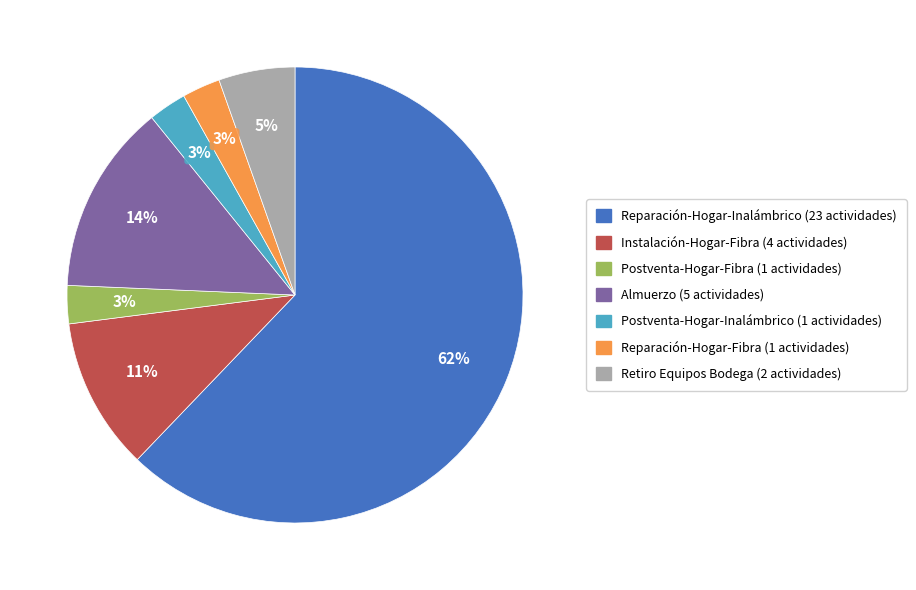

Does Almuerzo represent more than half of the total?

No